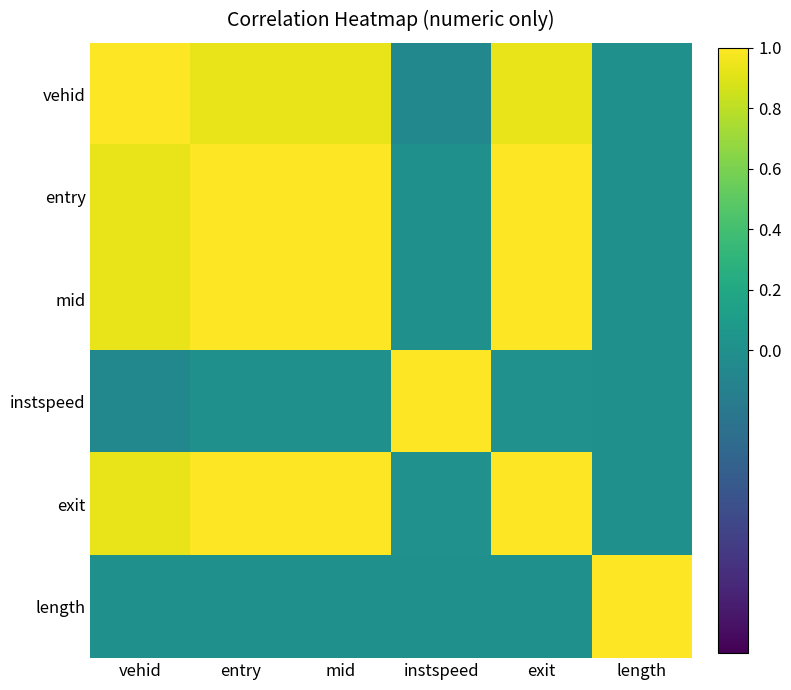

Reading left to right, extract all data points from this chart.

vehid: vehid=1.0	entry=0.9	mid=0.9	instspeed=-0.1	exit=0.9	length=0.0
entry: vehid=0.9	entry=1.0	mid=1.0	instspeed=0.0	exit=1.0	length=0.0
mid: vehid=0.9	entry=1.0	mid=1.0	instspeed=0.0	exit=1.0	length=0.0
instspeed: vehid=-0.1	entry=0.0	mid=0.0	instspeed=1.0	exit=0.0	length=0.0
exit: vehid=0.9	entry=1.0	mid=1.0	instspeed=0.0	exit=1.0	length=0.0
length: vehid=0.0	entry=0.0	mid=0.0	instspeed=0.0	exit=0.0	length=1.0